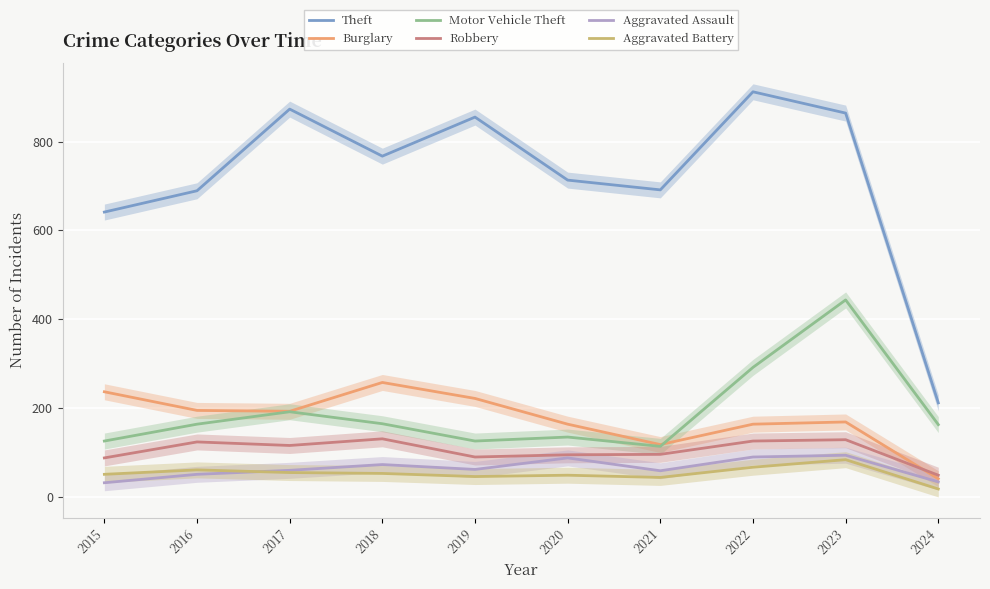

How many interior local peaks does the Aggravated Battery series have?

3